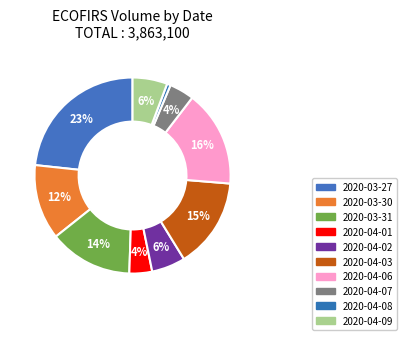

How many slices are in this pie chart?

10